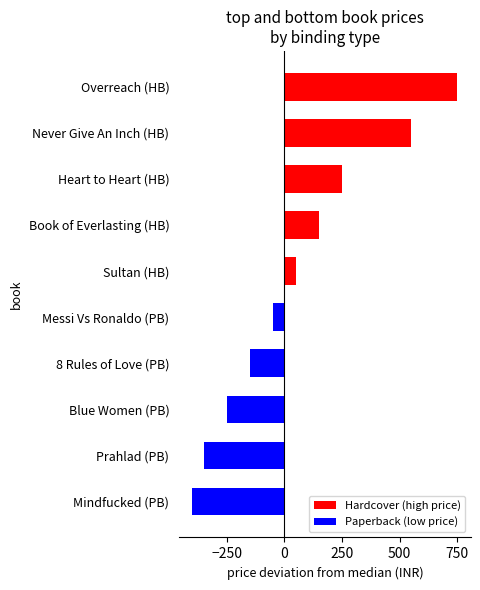

What is the change in value from Prahlad (PB) to 8 Rules of Love (PB)?

+200